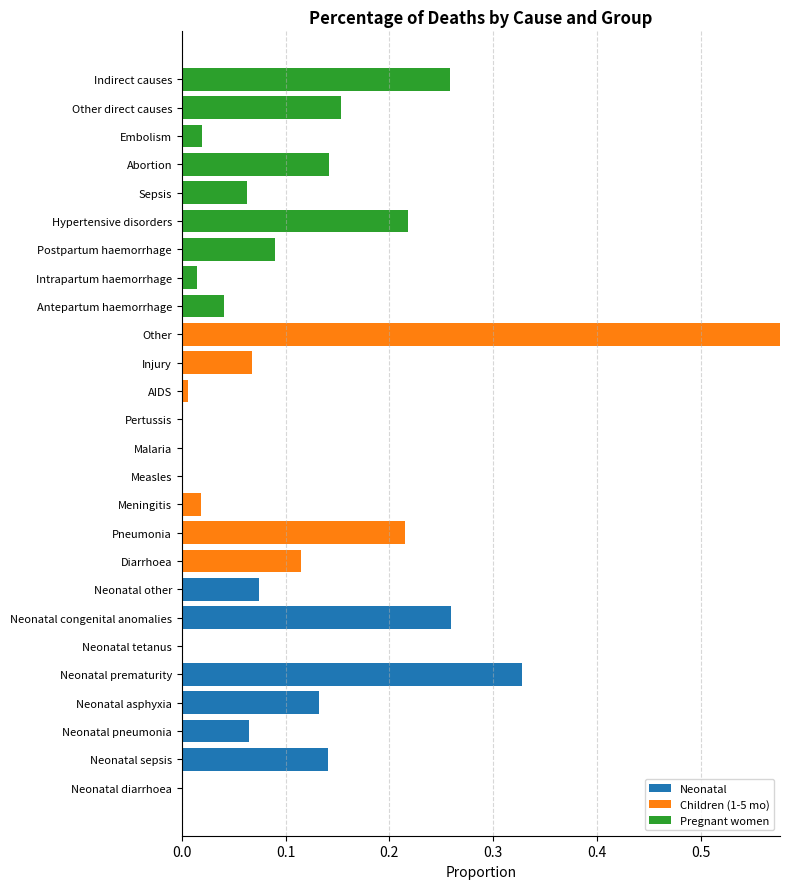

Is it true that Neonatal equals 0.2 at Neonatal diarrhoea?

False